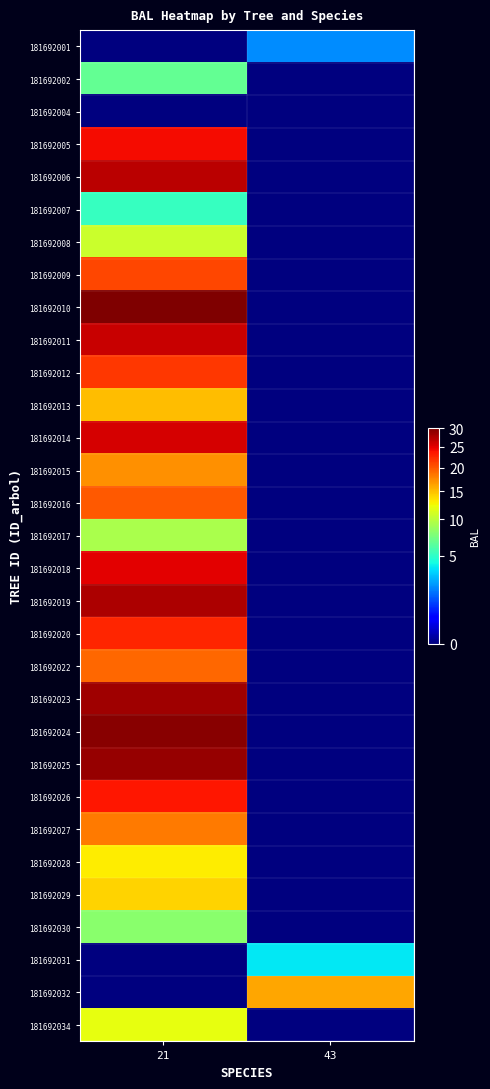

Reading left to right, list all the values displayed in this chart.

181692001: 21=0.0	43=2.1
181692002: 21=6.6	43=0.0
181692004: 21=0.0	43=0.0
181692005: 21=24.2	43=0.0
181692006: 21=27.0	43=0.0
181692007: 21=5.2	43=0.0
181692008: 21=10.7	43=0.0
181692009: 21=20.9	43=0.0
181692010: 21=30.0	43=0.0
181692011: 21=26.3	43=0.0
181692012: 21=21.8	43=0.0
181692013: 21=15.2	43=0.0
181692014: 21=25.6	43=0.0
181692015: 21=17.2	43=0.0
181692016: 21=20.0	43=0.0
181692017: 21=9.4	43=0.0
181692018: 21=24.9	43=0.0
181692019: 21=27.6	43=0.0
181692020: 21=22.6	43=0.0
181692022: 21=19.1	43=0.0
181692023: 21=28.3	43=0.0
181692024: 21=29.4	43=0.0
181692025: 21=28.9	43=0.0
181692026: 21=23.4	43=0.0
181692027: 21=18.2	43=0.0
181692028: 21=13.1	43=0.0
181692029: 21=14.1	43=0.0
181692030: 21=8.0	43=0.0
181692031: 21=0.0	43=3.8
181692032: 21=0.0	43=16.2
181692034: 21=11.9	43=0.0